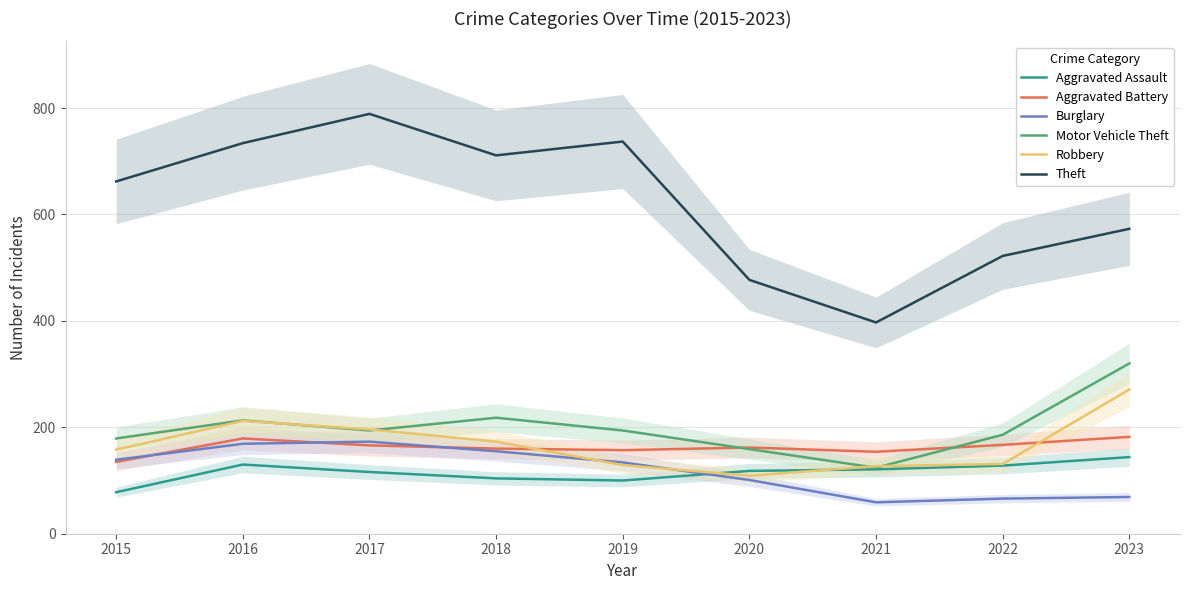

What is the minimum value for Aggravated Assault?

78